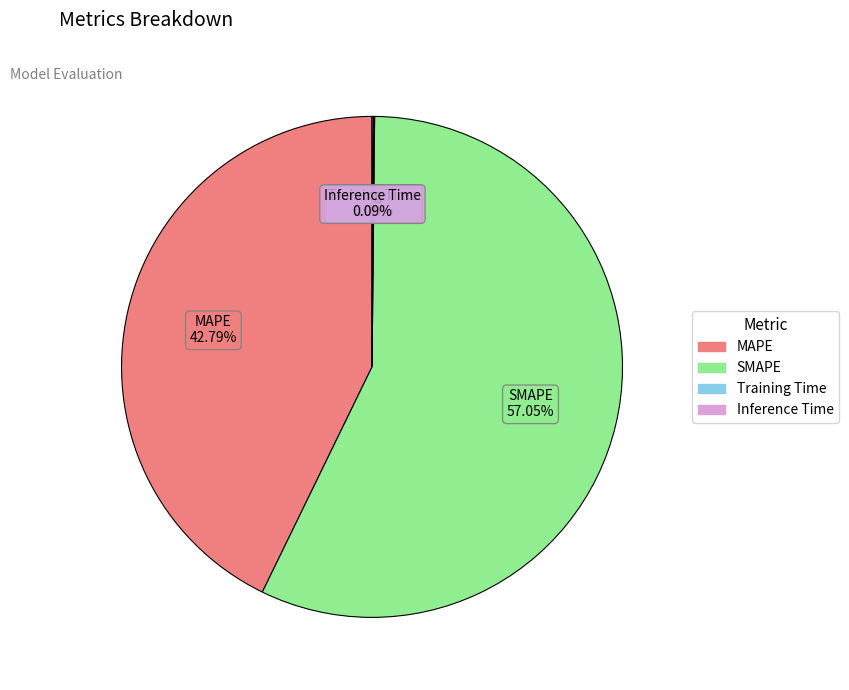

What is the largest slice in the pie chart?

SMAPE